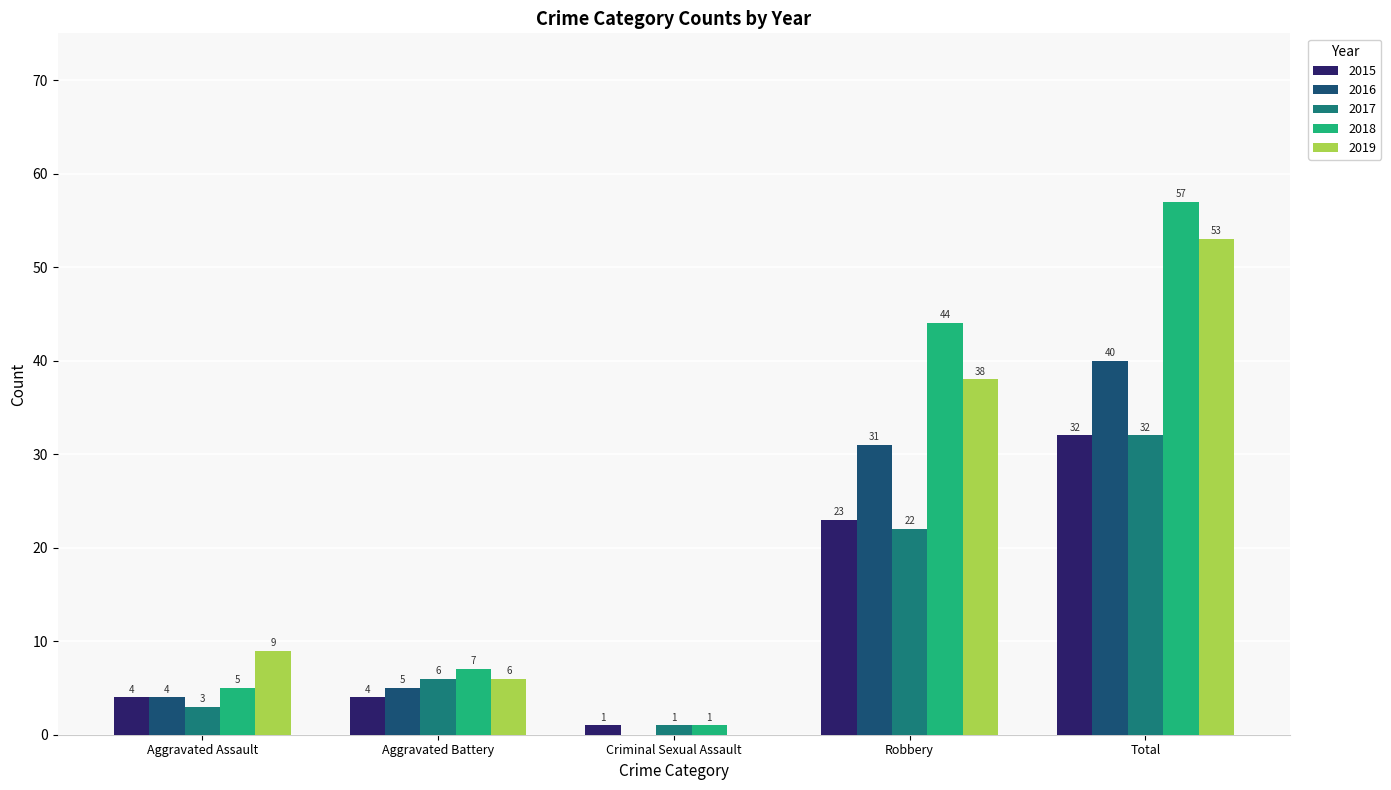

What is the highest value of the 2018 series?

57